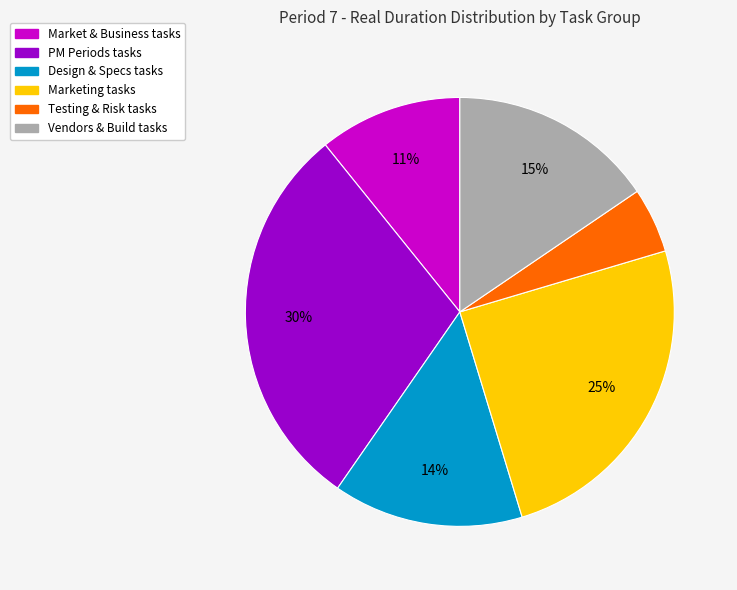

To the nearest percent, what is the average slice percentage?

17%